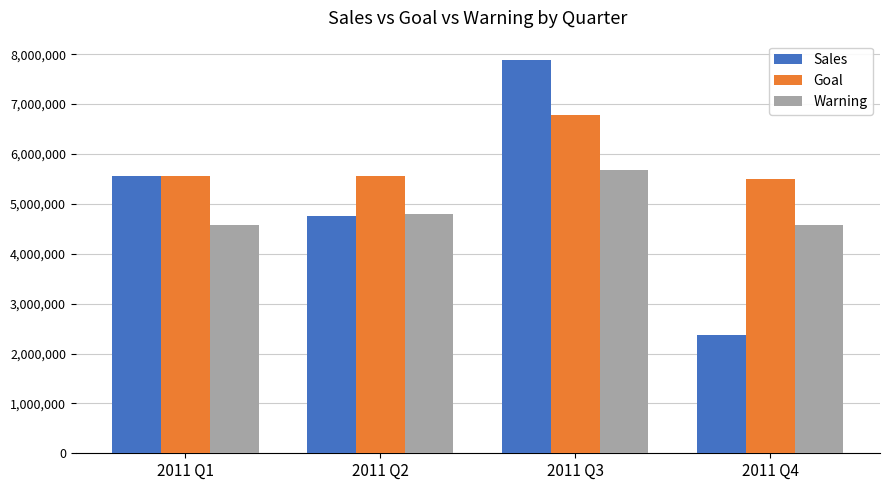

What is the sum of the Goal values at 2011 Q1 and 2011 Q3?

12356763